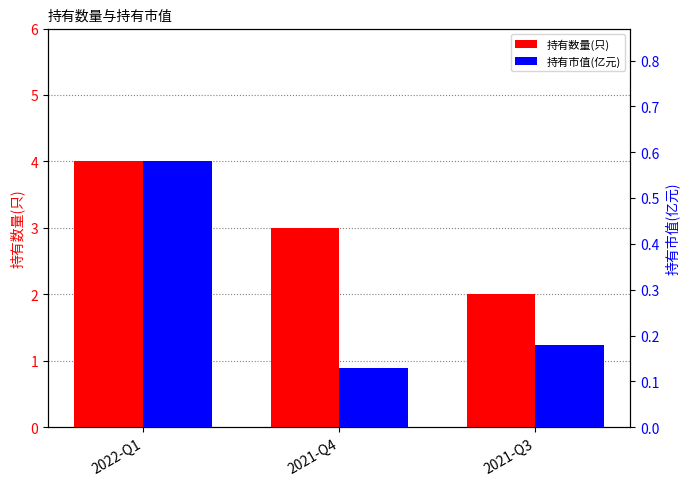

Reading left to right, transcribe all the data shown in this chart.

持有数量(只): 4.0	3.0	2.0
持有市值(亿元): 0.6	0.1	0.2